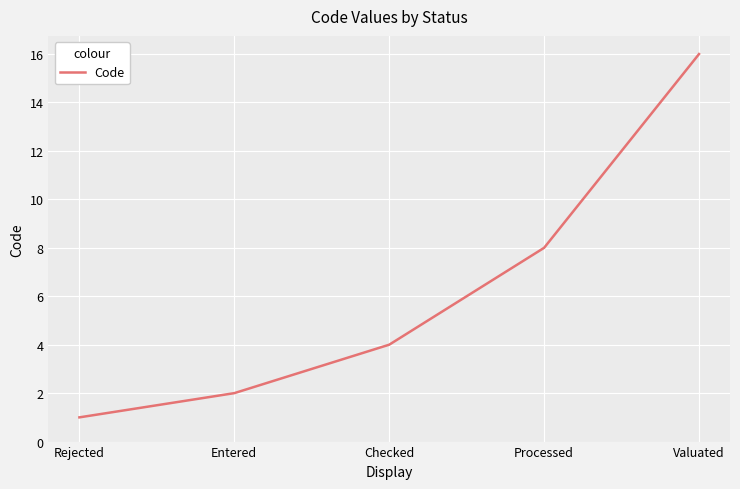

What position from the right is Entered?

4